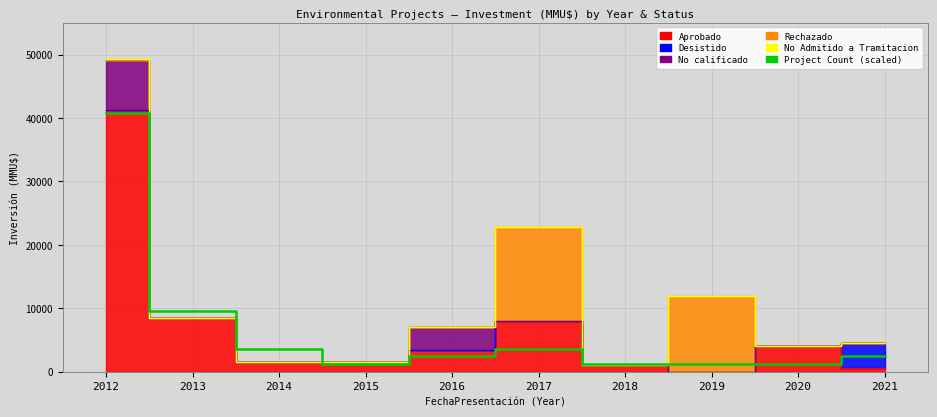

Which label corresponds to the largest value in the chart?

2012